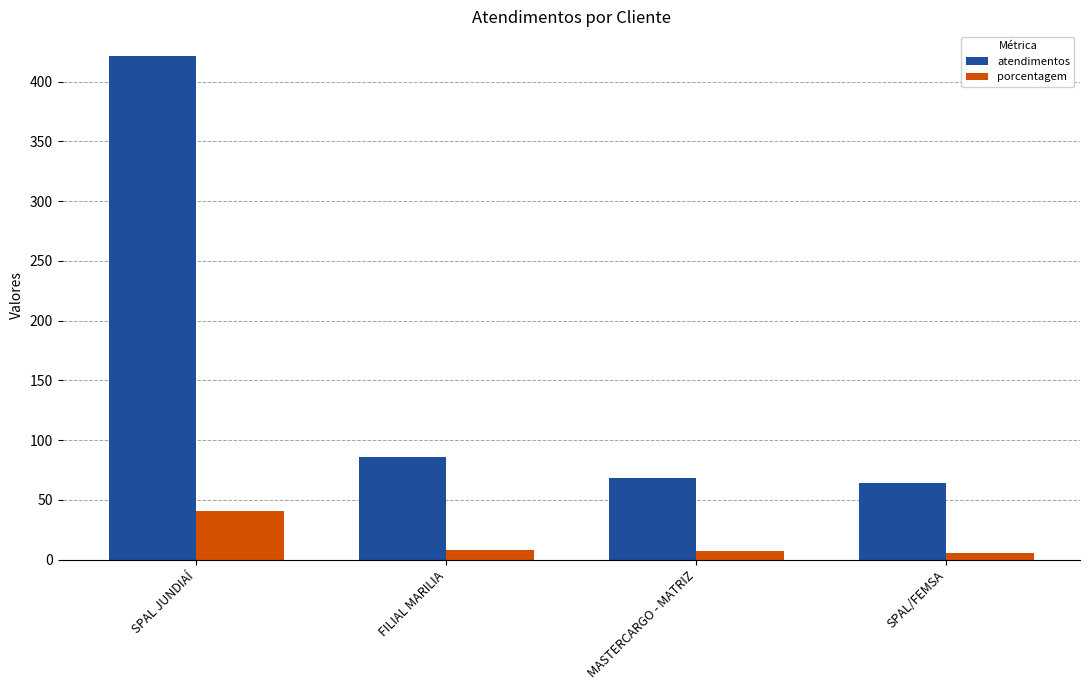

At MASTERCARGO - MATRIZ, list the series in order from smallest to largest.

porcentagem, atendimentos